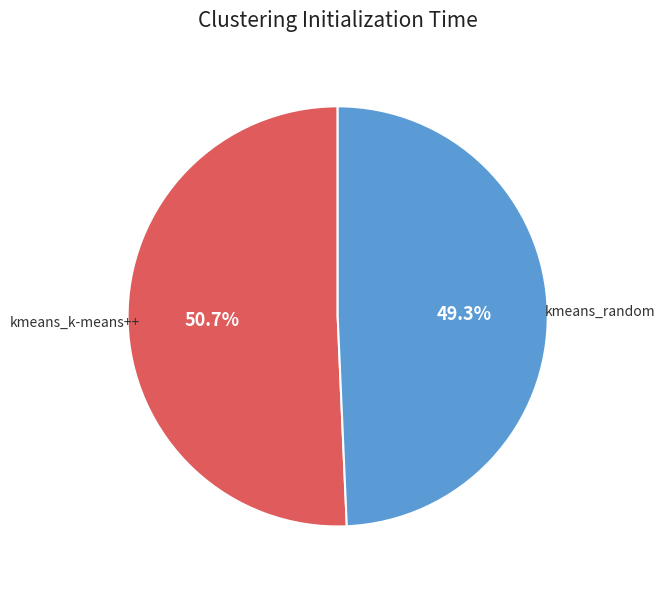

To the nearest percent, what is the combined percentage of kmeans_random and kmeans_k-means++?

100%